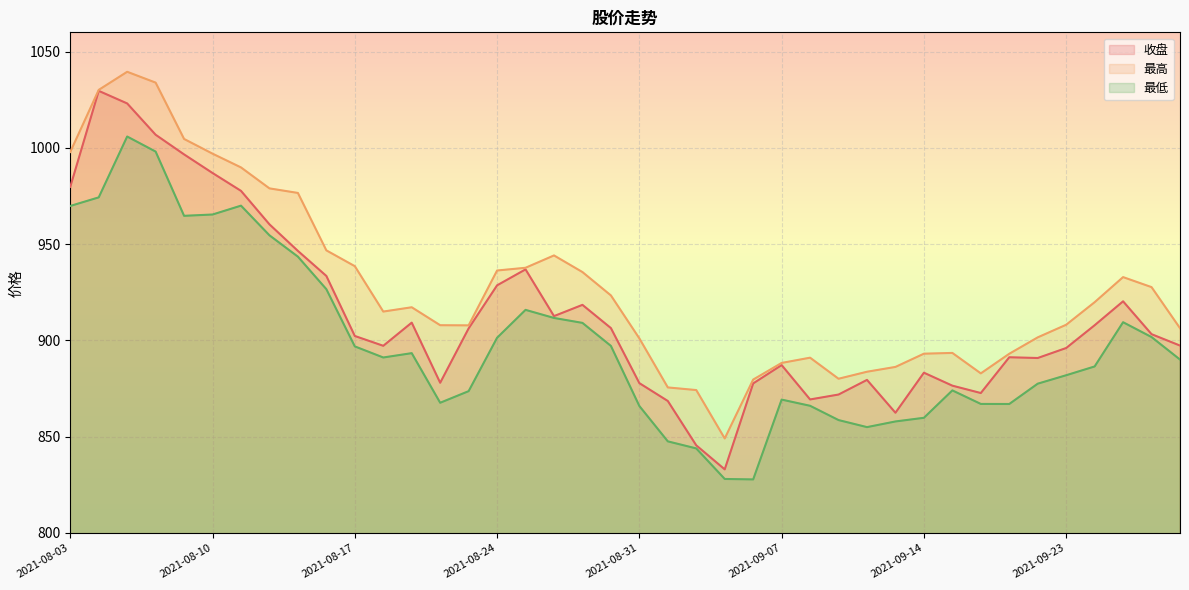

How many lines are shown in the chart?

3